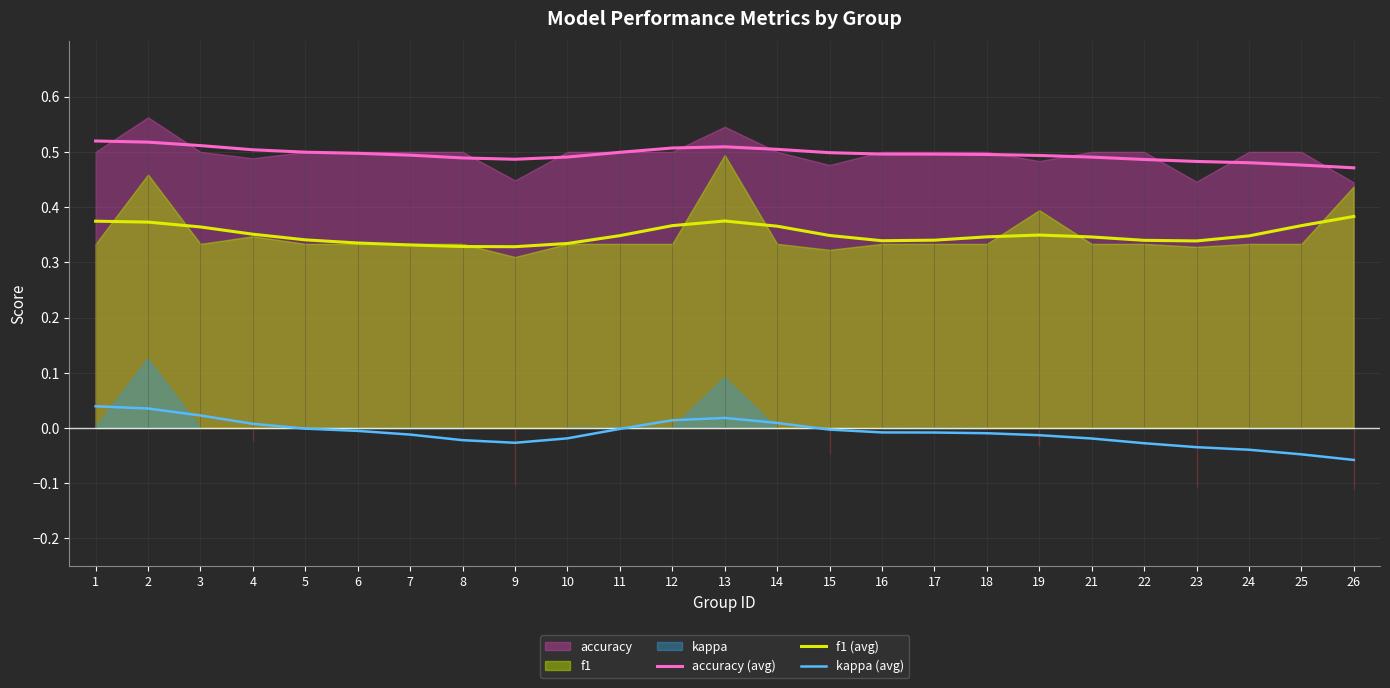

The value of accuracy (avg) at 24 is 0.1. True or false?

False